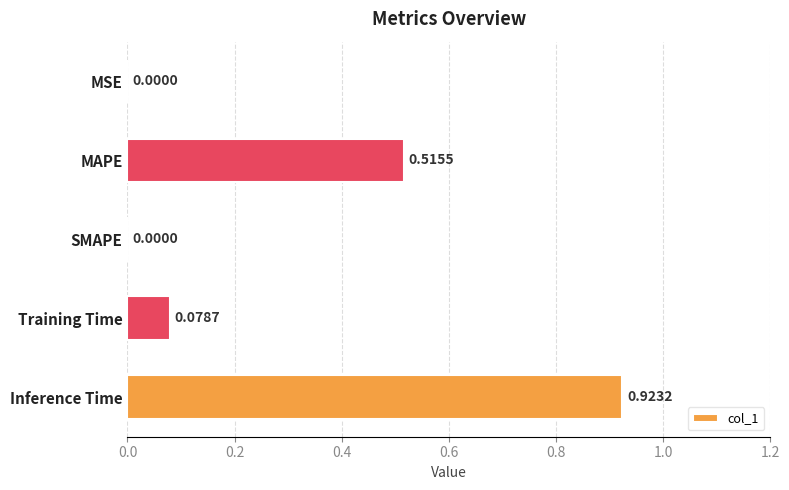

What is the sum of all values?

1.5